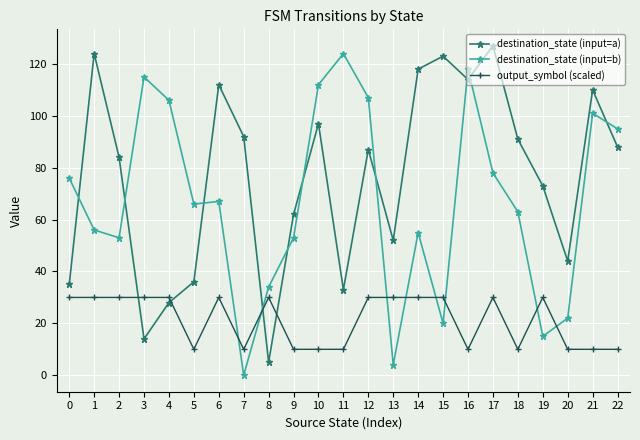

What is the spread (max minus min) of values at 12?

77